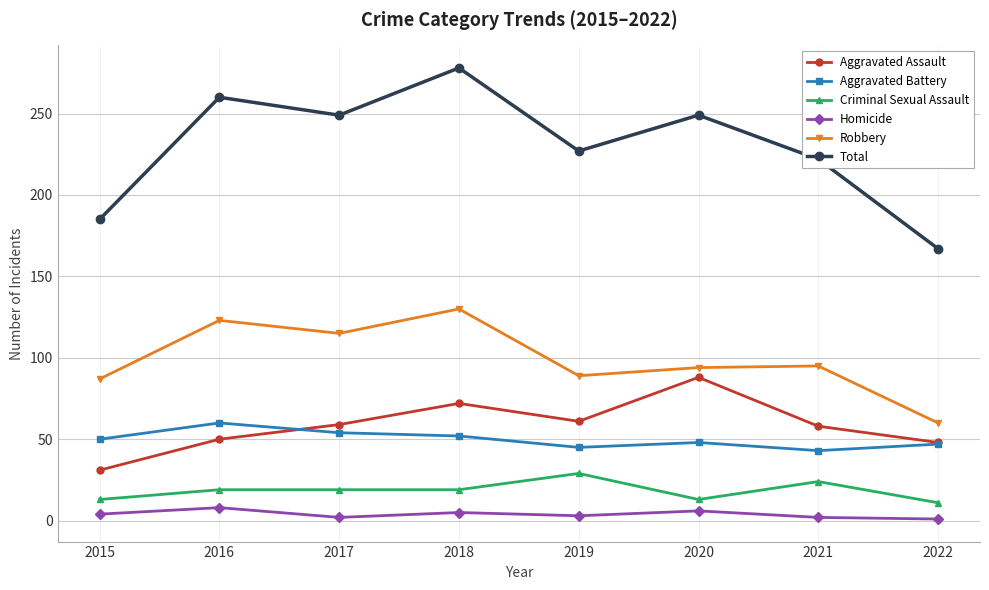

The value of Total at 2016 is 260. True or false?

True